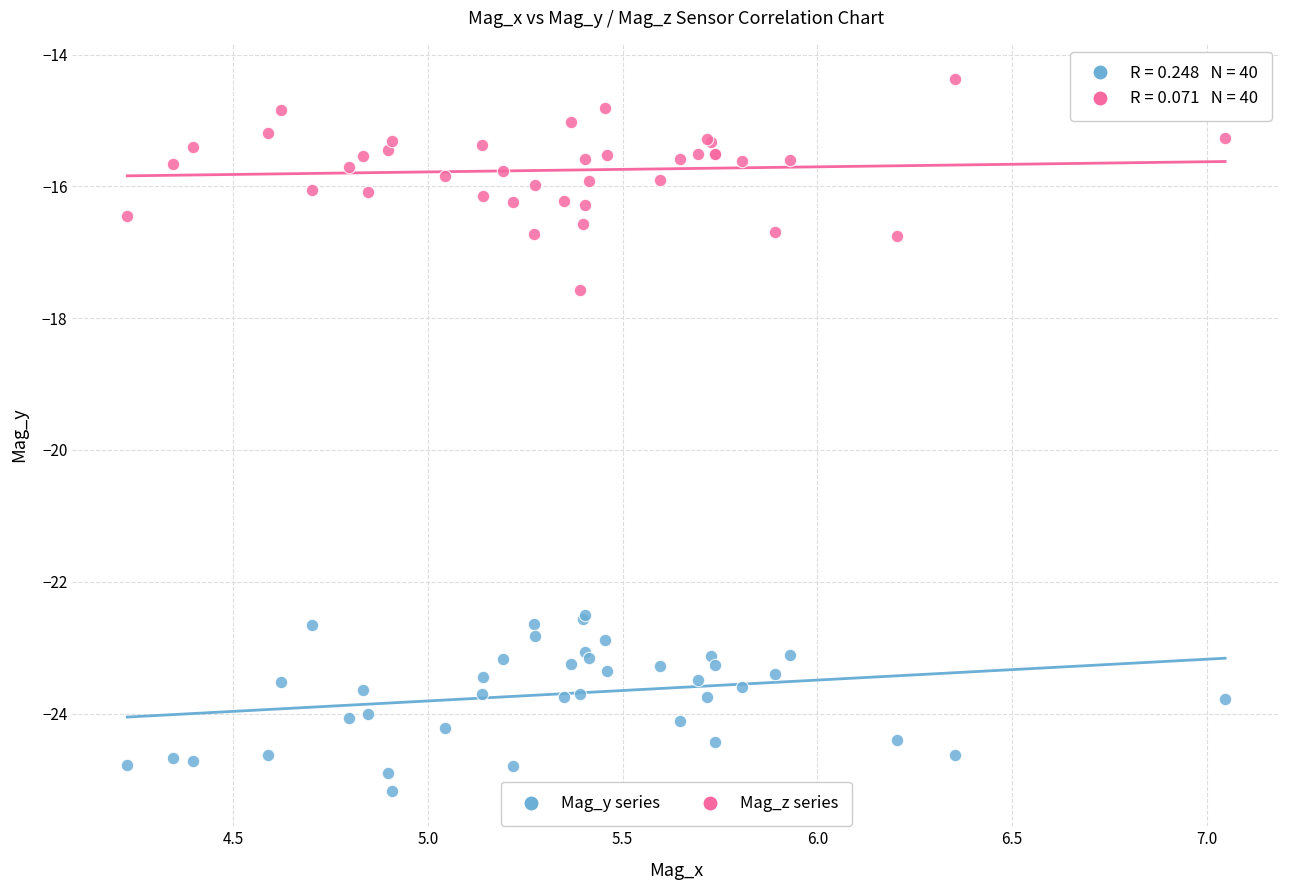

What are all the series names shown in the legend?

Mag_y series, Mag_z series